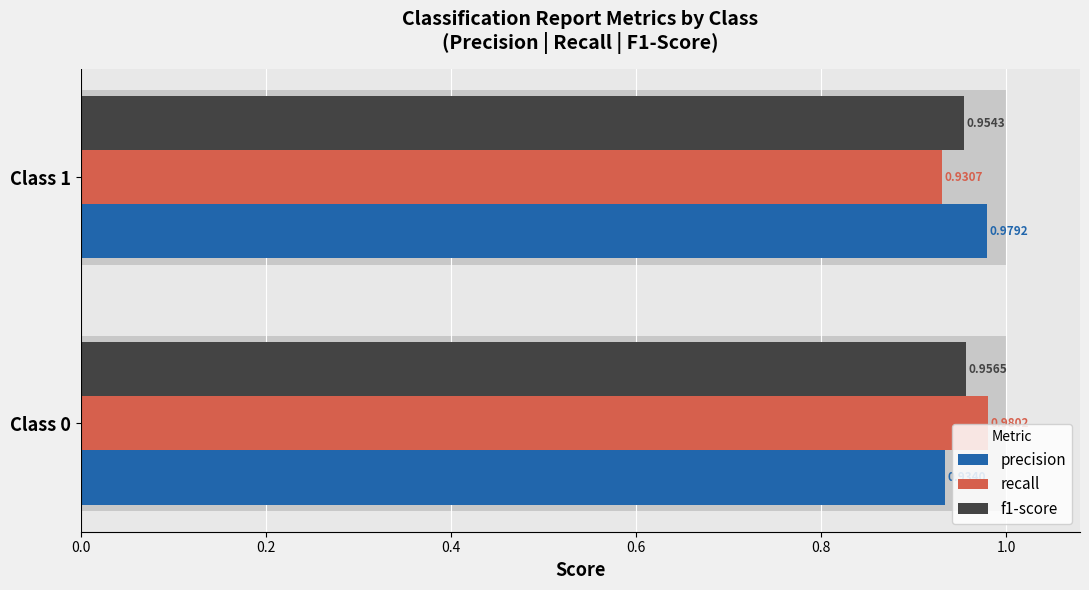

Which series has the largest total across all categories?

precision